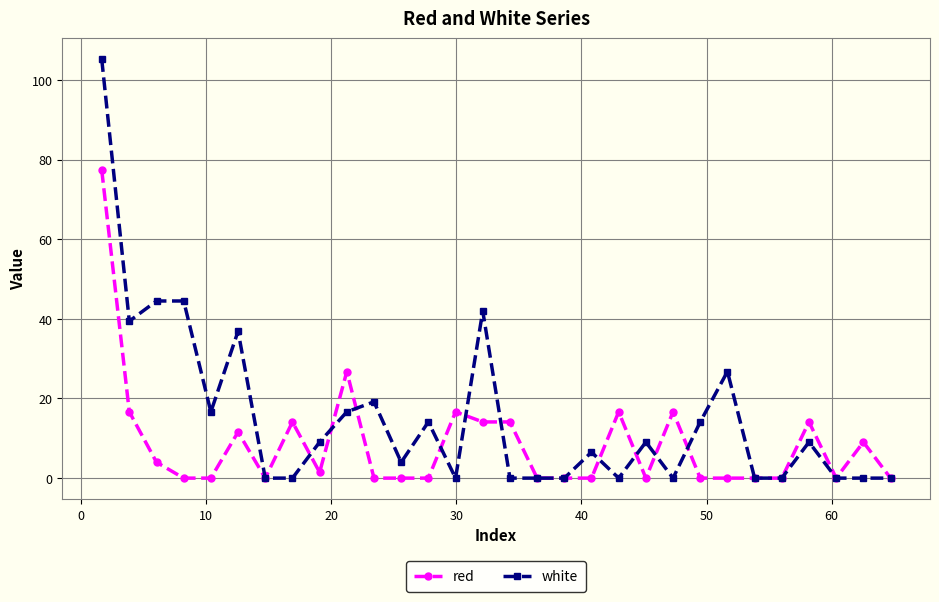

Which series has the widest spread of values?

white